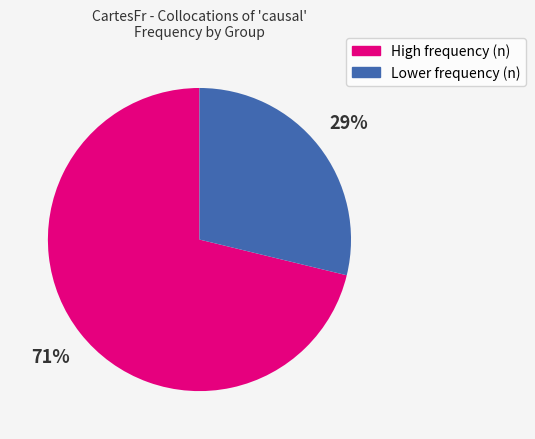

Is there a majority slice in this chart?

Yes